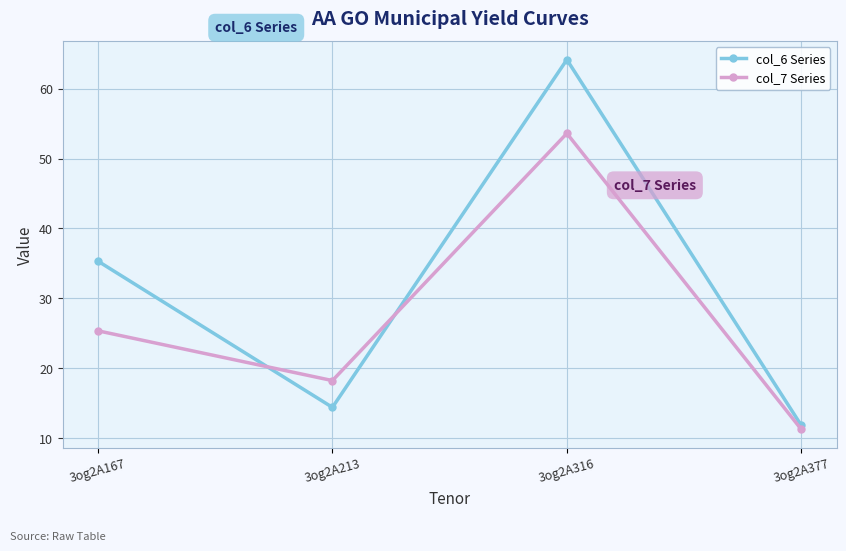

Which category has the lowest value across all series?

3og2A377